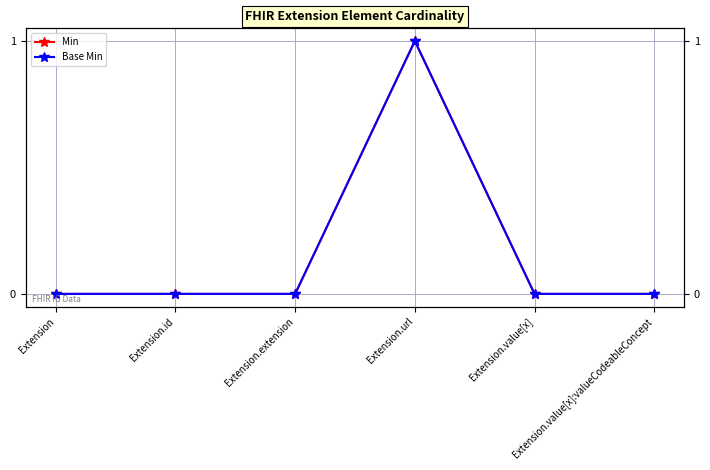

List the series in order of their peak value, lowest first.

Min, Base Min